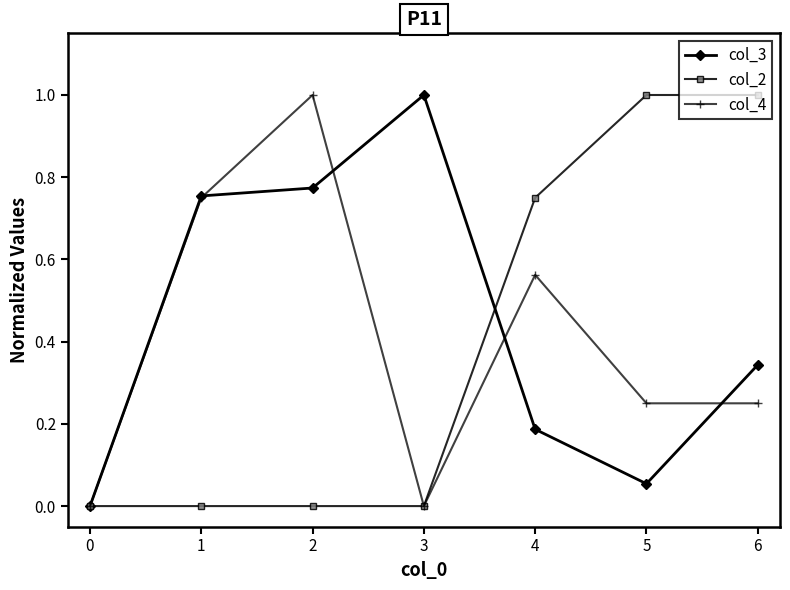

The col_4 series shows -0.3 at 0. True or false?

False